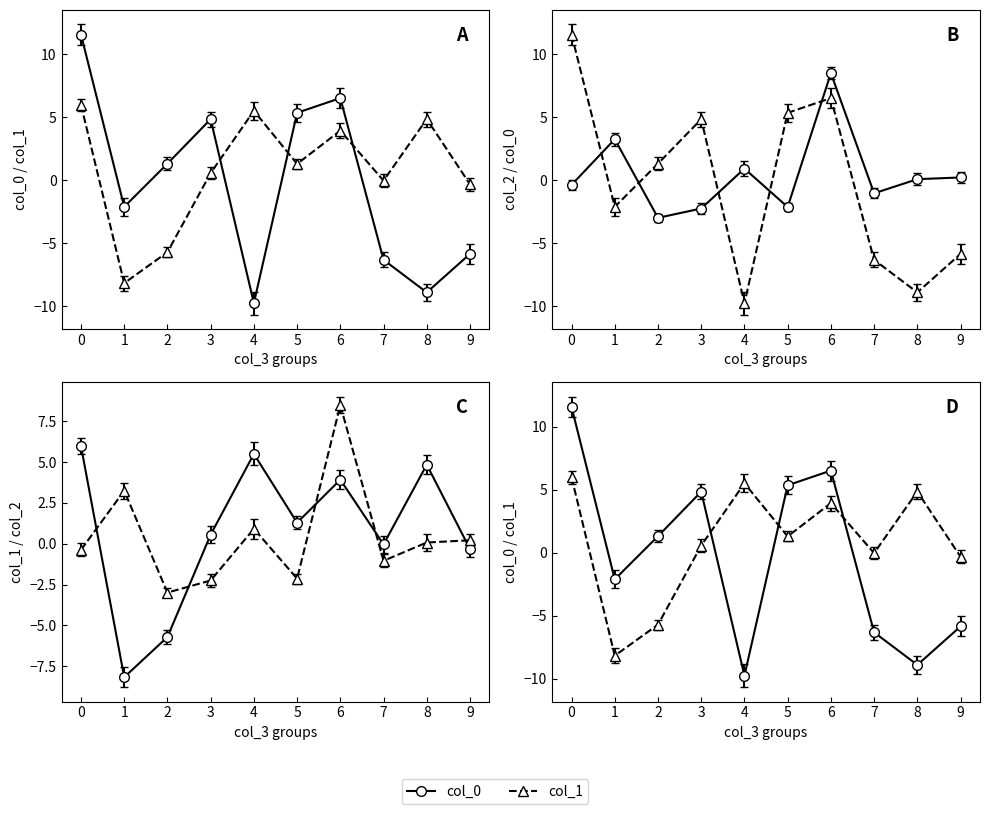

True or false: col_0 has more than 2 points higher than both neighbors.

False